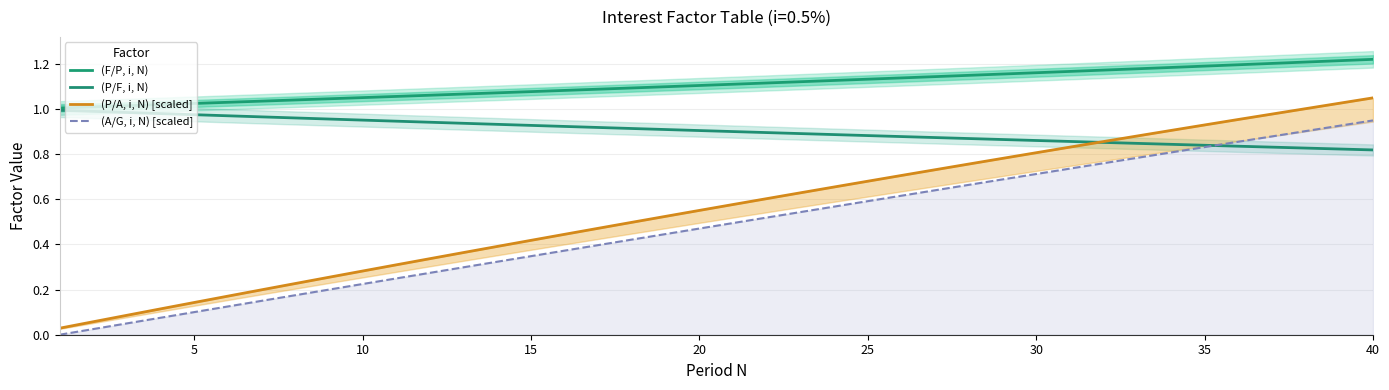

Which series has the largest range (max minus min)?

(P/A, i, N) [scaled]